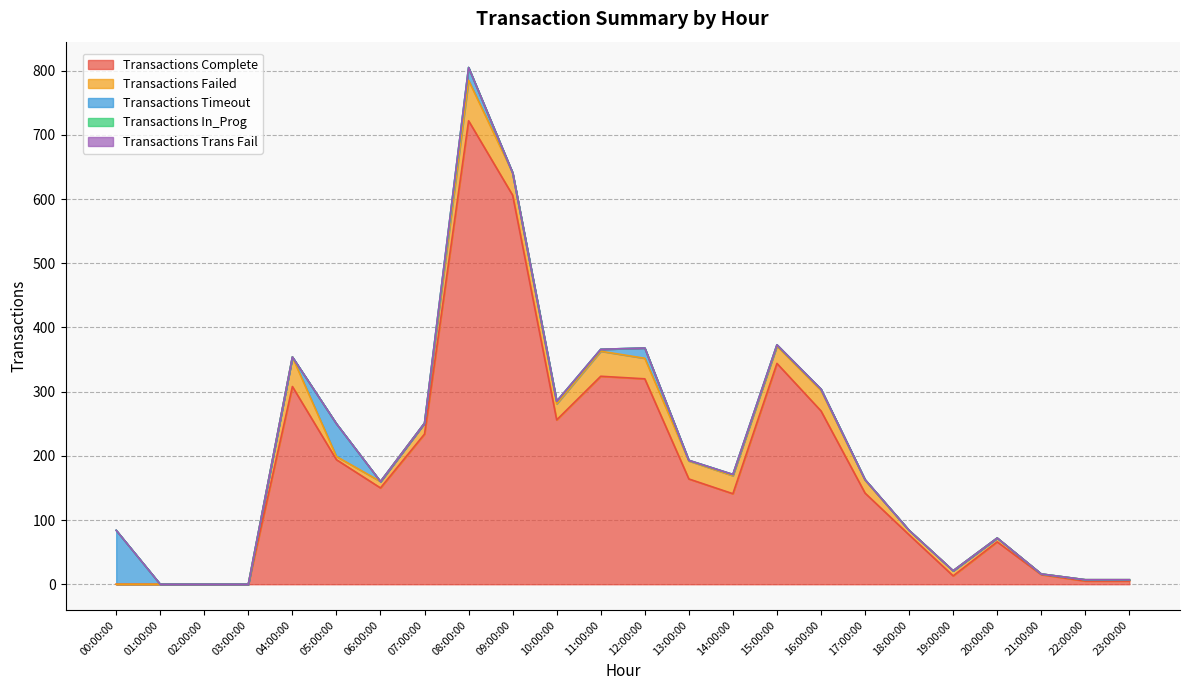

What are all the series names shown in the legend?

Transactions Complete, Transactions Failed, Transactions Timeout, Transactions In_Prog, Transactions Trans Fail